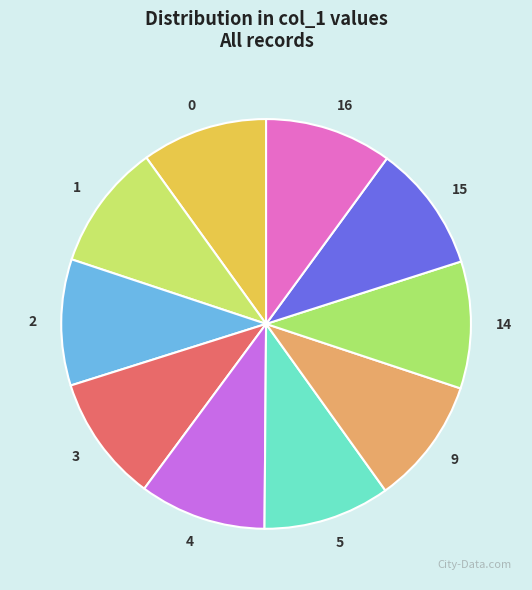

How many segments does this pie chart have?

10